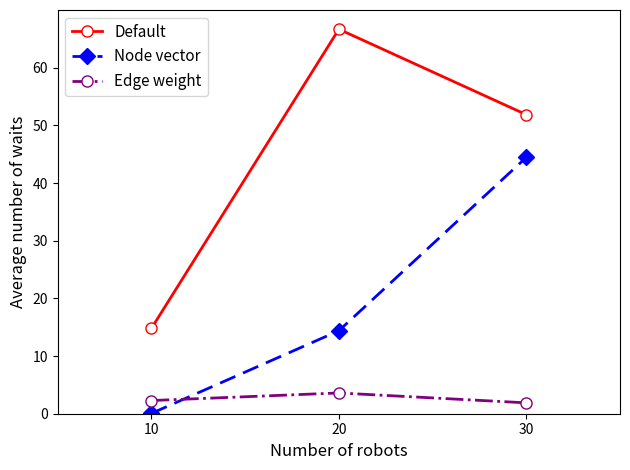

How many values in the Default series exceed 51?

2